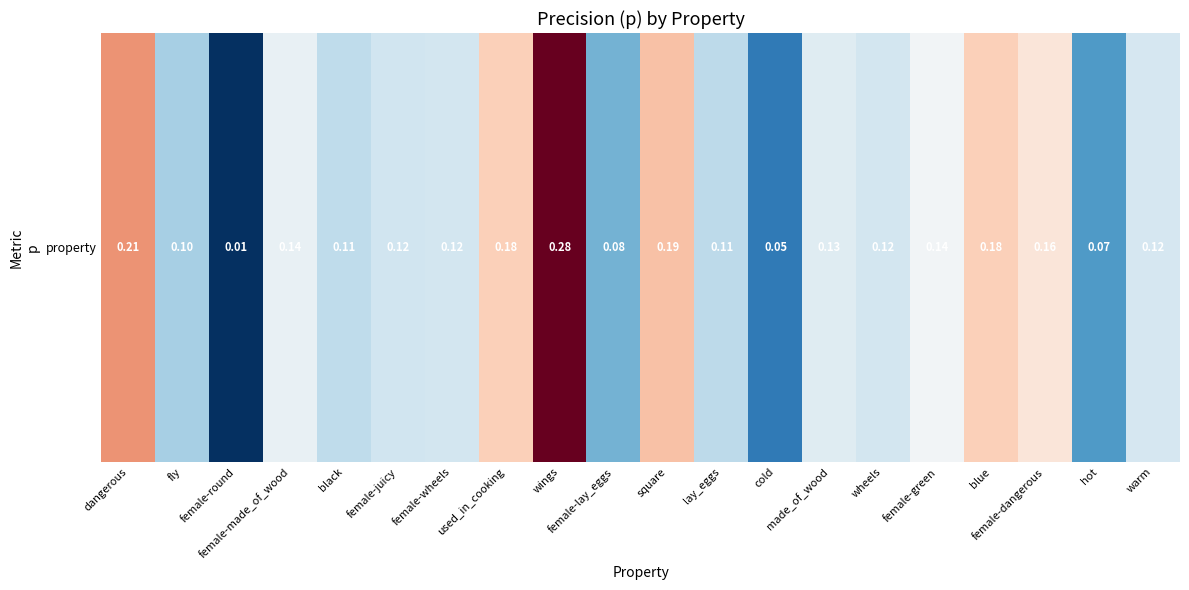

What is the sum of the values at hot and fly?

0.2